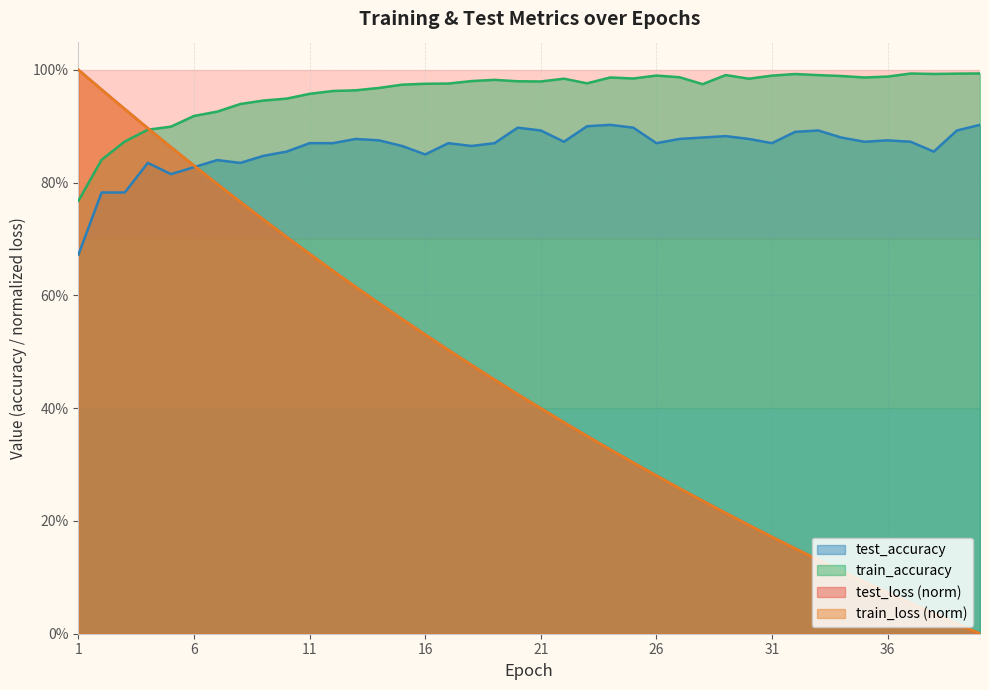

The train_accuracy series shows 1.3 at 5. True or false?

False